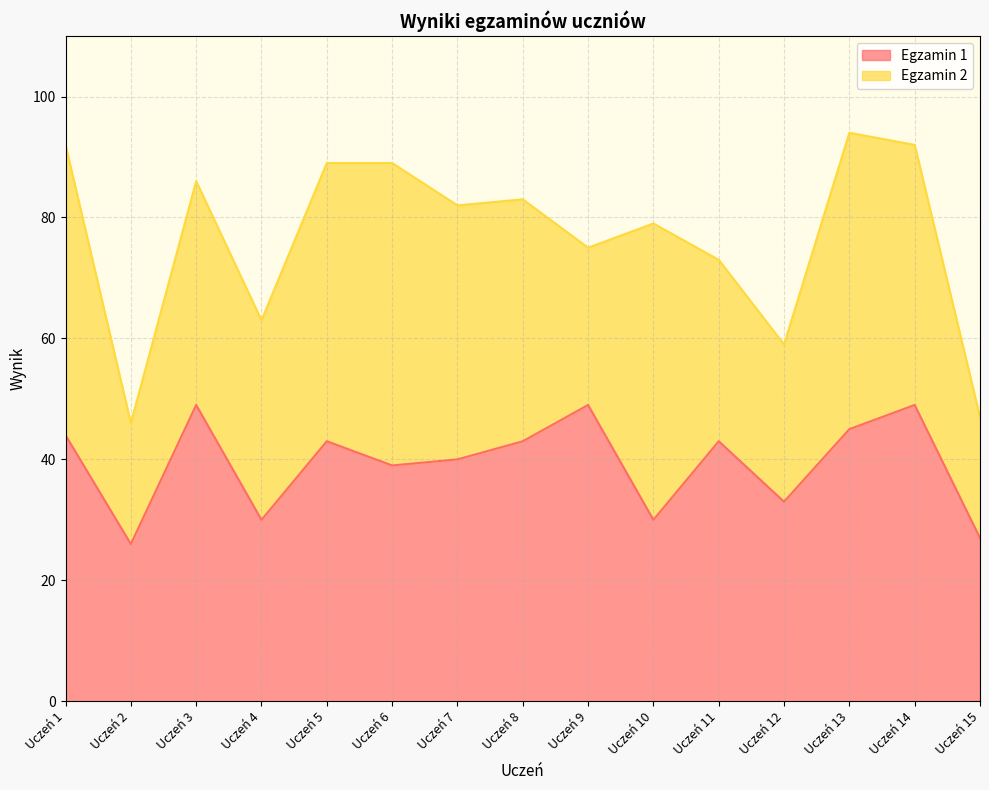

Reading left to right, extract all data points from this chart.

44	26	49	30	43	39	40	43	49	30	43	33	45	49	27